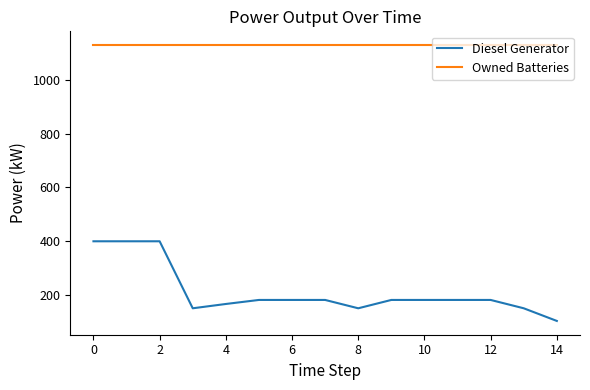

Rank the series by their average value, from lowest to highest.

Diesel Generator, Owned Batteries